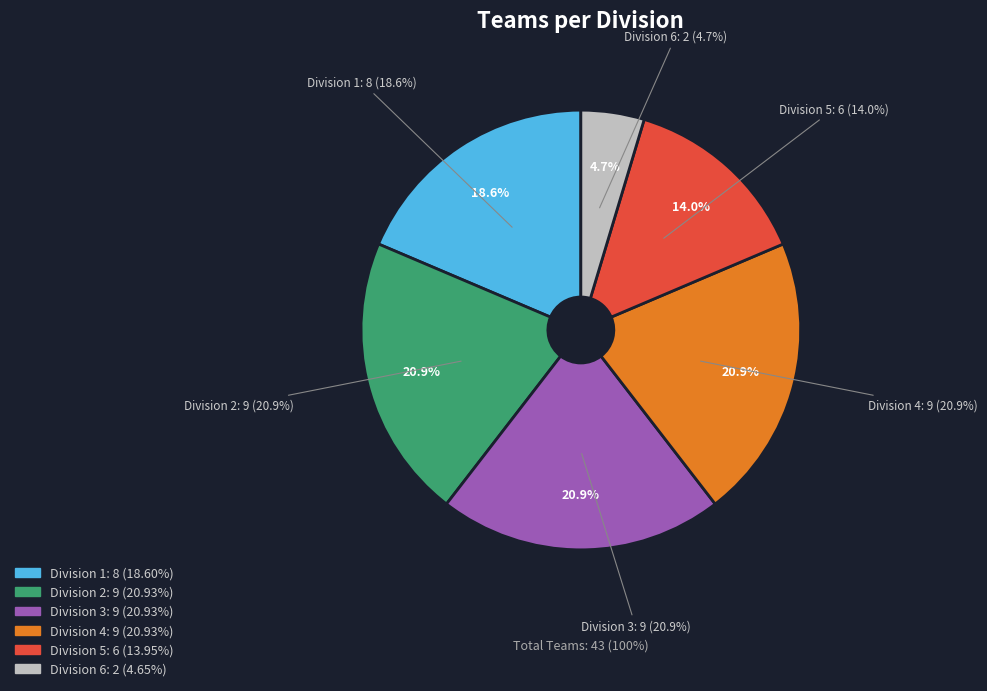

Count the number of slices in the pie.

6